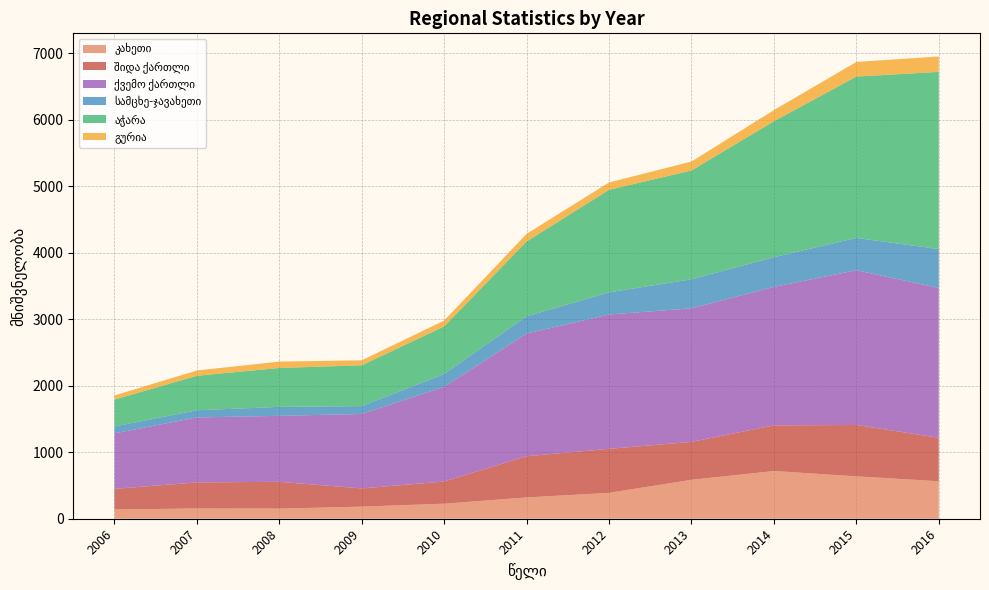

Reading right to left, extract all data points from this chart.

კახეთი: 562.9	637.2	717.1	584.9	389.1	319.8	226.3	181.7	152.1	154.0	138.9
შიდა ქართლი: 654.4	772.1	686.3	570.2	661.9	619.9	333.3	273.8	402.8	391.8	310.7
ქვემო ქართლი: 2251.4	2326.4	2082.1	2008.2	2019.1	1844.4	1424.5	1119.4	991.9	977.0	833.6
სამცხე-ჯავახეთი: 584.8	485.1	446.2	436.0	333.1	259.0	192.4	118.2	134.7	107.9	103.2
აჭარა: 2663.4	2426.3	2043.4	1635.8	1541.4	1125.2	714.6	613.9	584.4	518.4	405.3
გურია: 232.5	219.6	167.6	134.3	110.3	115.0	88.7	74.6	96.2	79.2	62.1